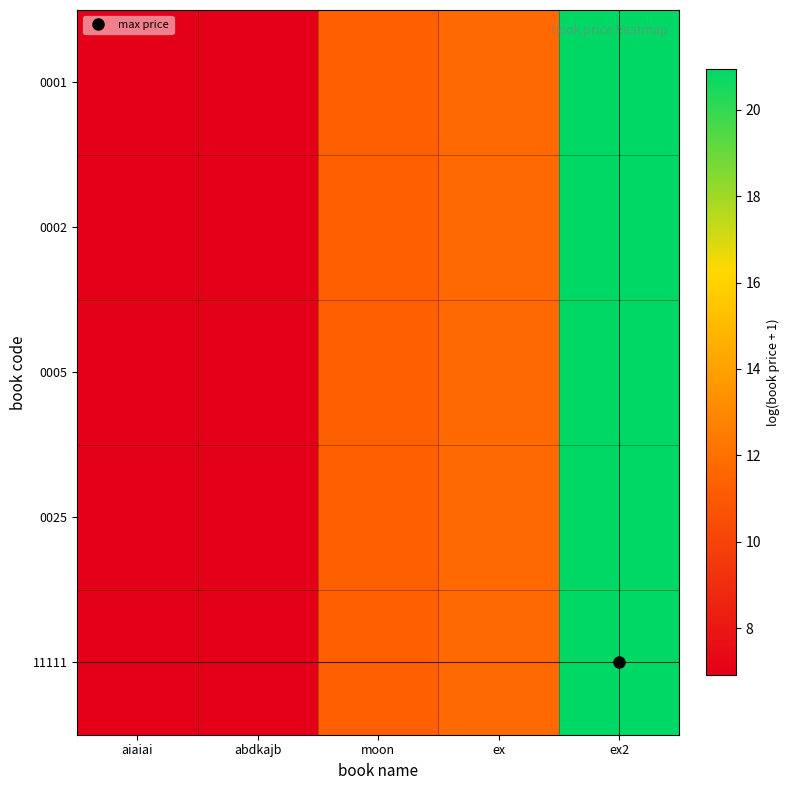

Which label corresponds to the largest value in the chart?

ex2